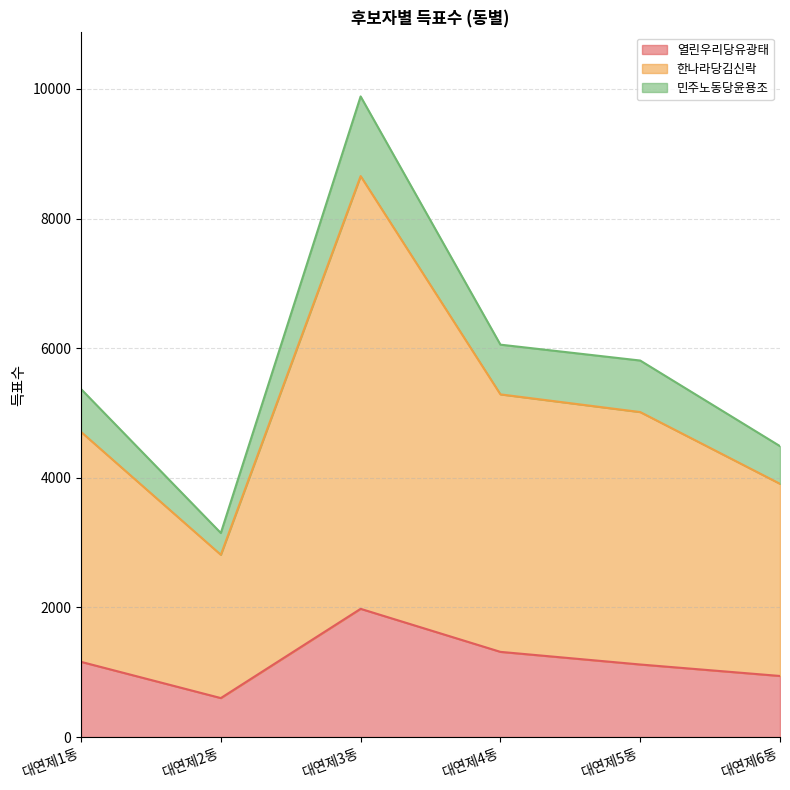

Reading right to left, list all the values displayed in this chart.

열린우리당유광태: 942	1119	1314	1978	601	1160
한나라당김신락: 3907	5014	5287	8655	2812	4708
민주노동당윤용조: 4488	5809	6054	9884	3148	5369